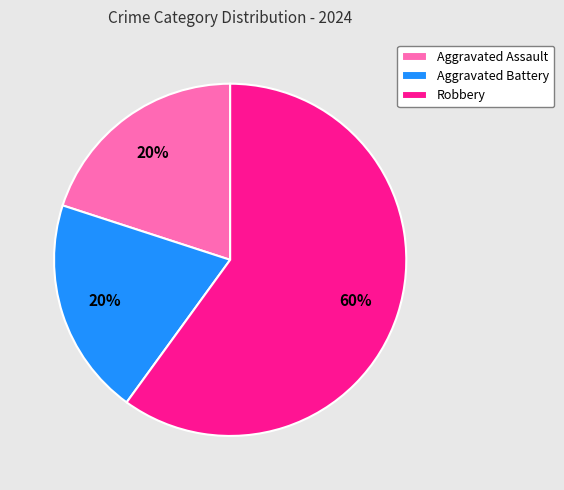

To the nearest percent, what percentage of the pie is Aggravated Assault?

20%